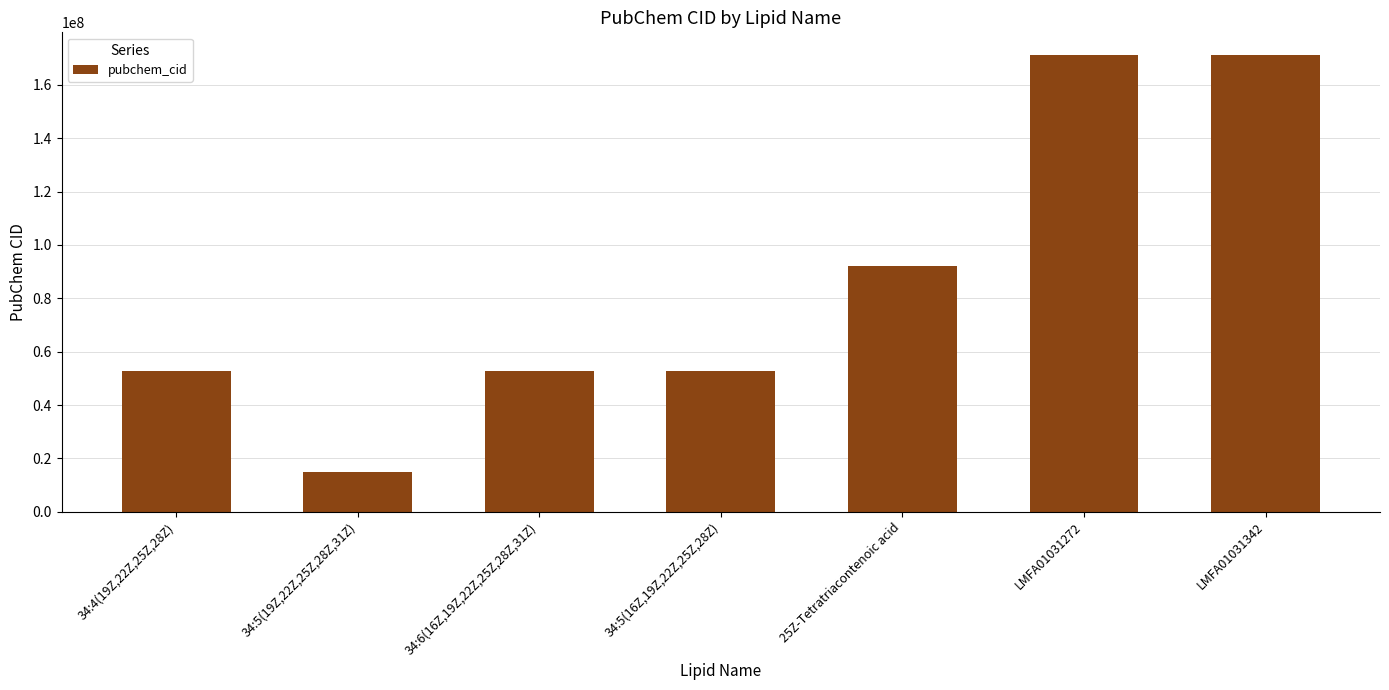

What is the maximum value shown in the chart?

171118569